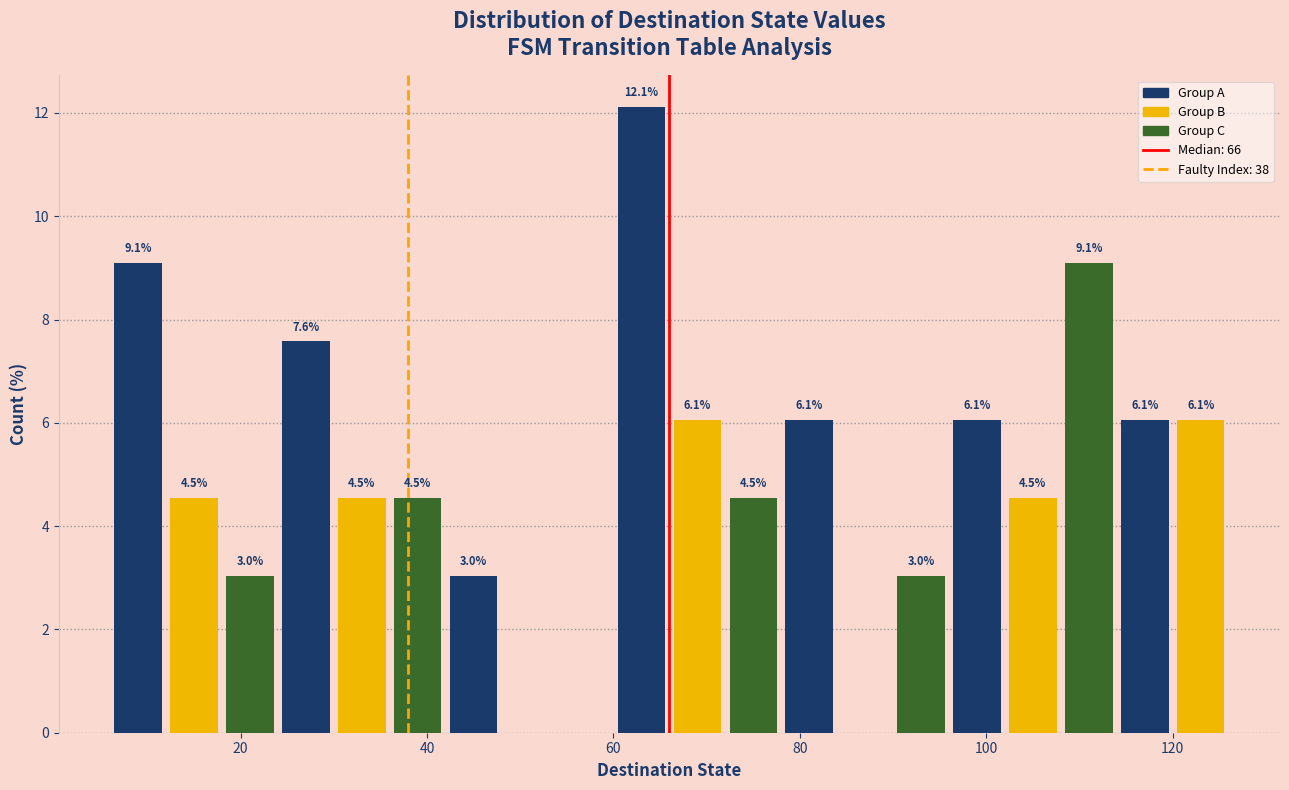

Read against the x-axis, roughly where is the centre of the tallest bar?

64